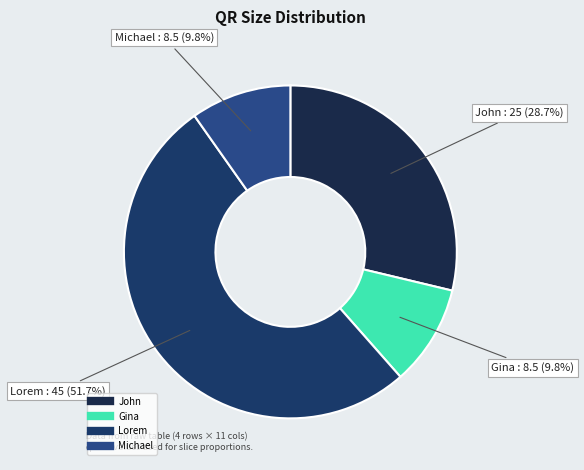

What is the largest slice in the pie chart?

Lorem